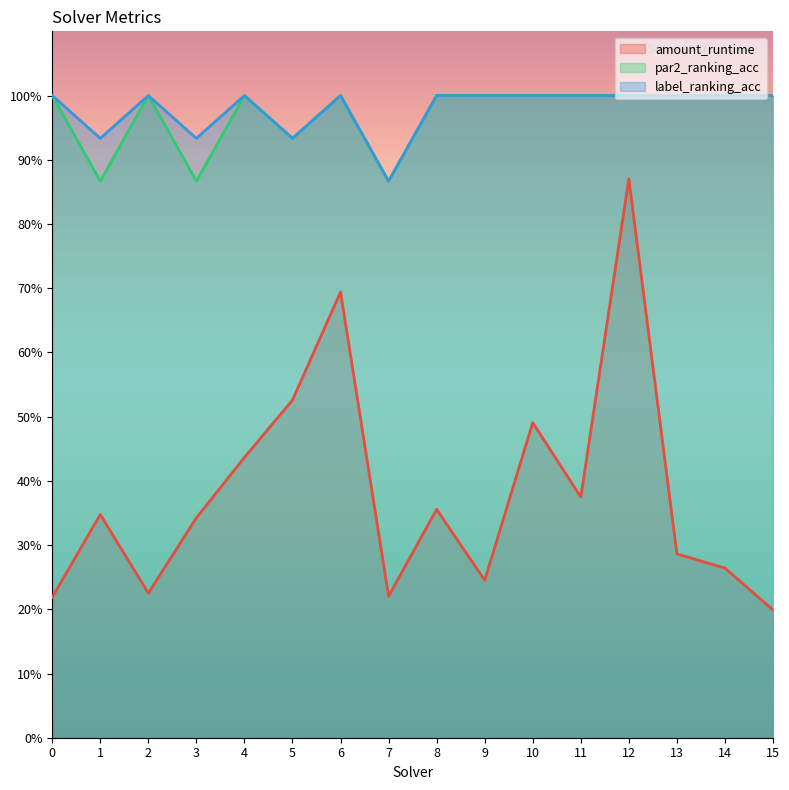

At which category is the sum across all series the highest?

12